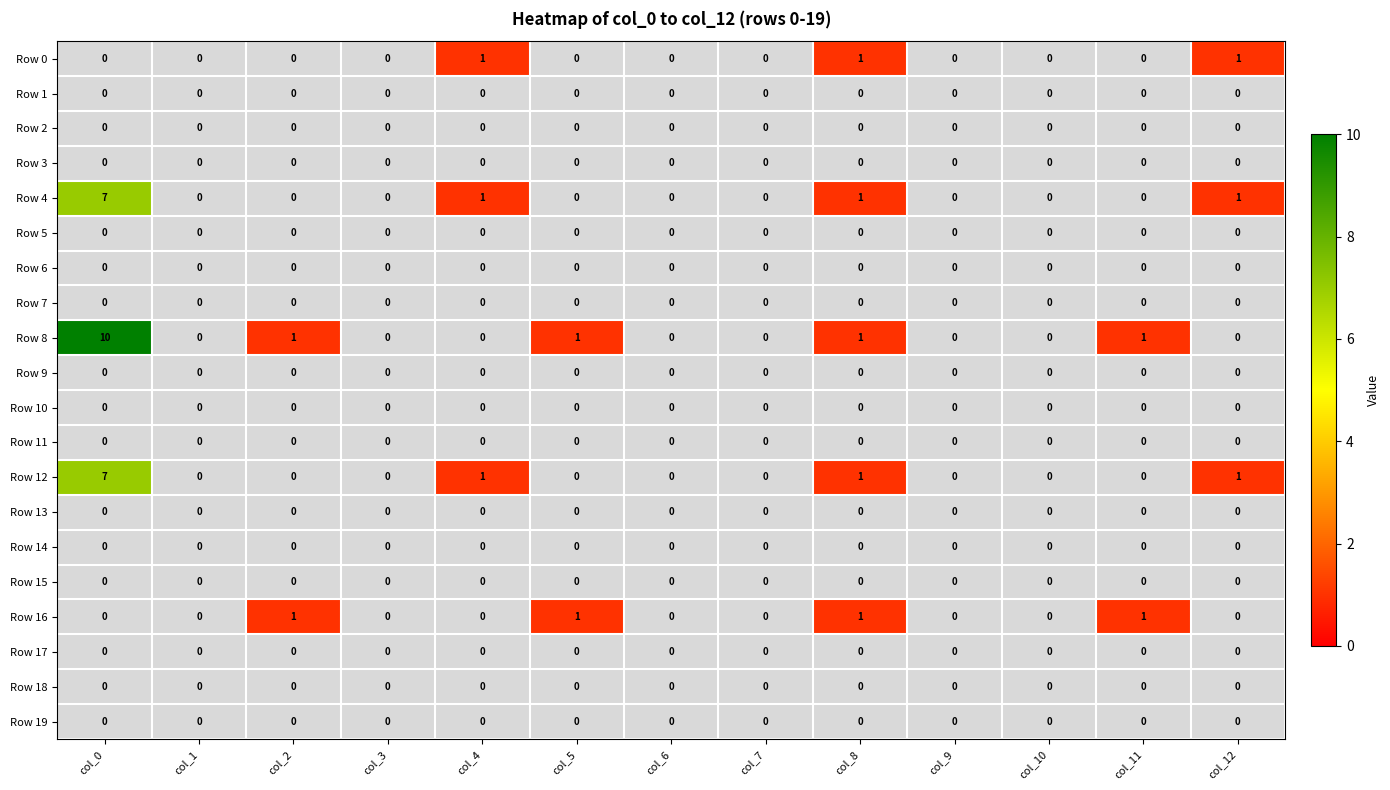

What is the maximum value for Row 8?

10